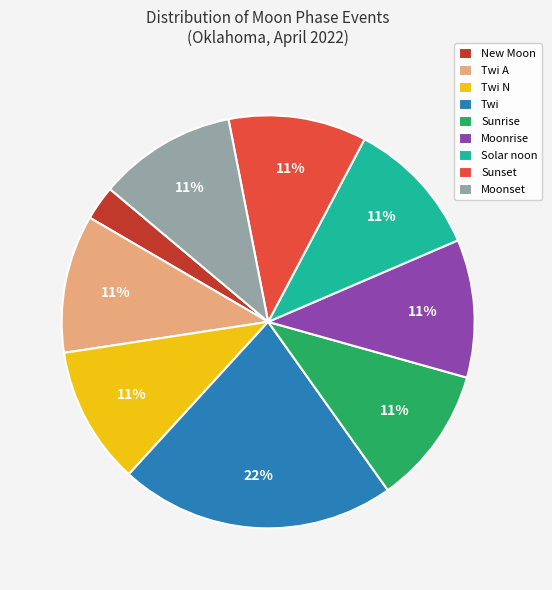

The Sunset slice represents 11% of the pie. True or false?

True